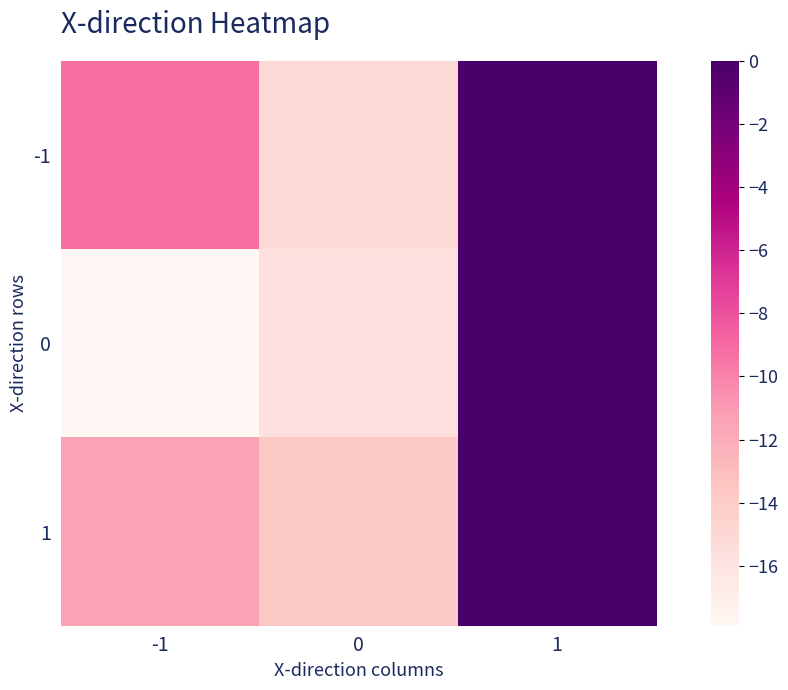

Count the number of data series in this chart.

3